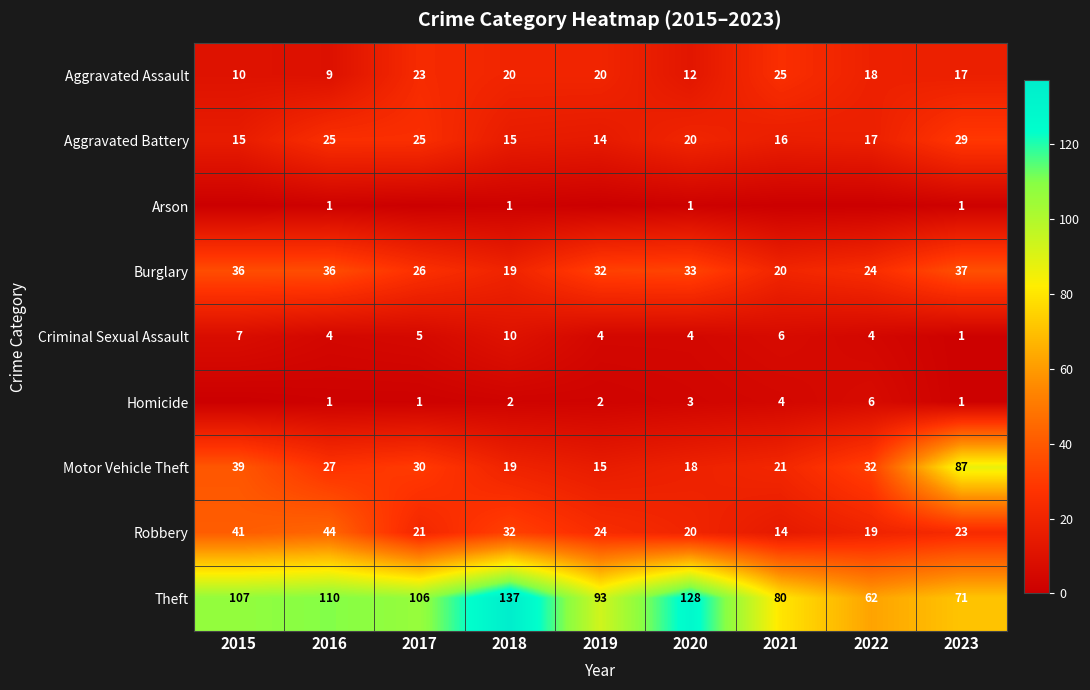

What is the approximate value of Burglary at 2019?

32